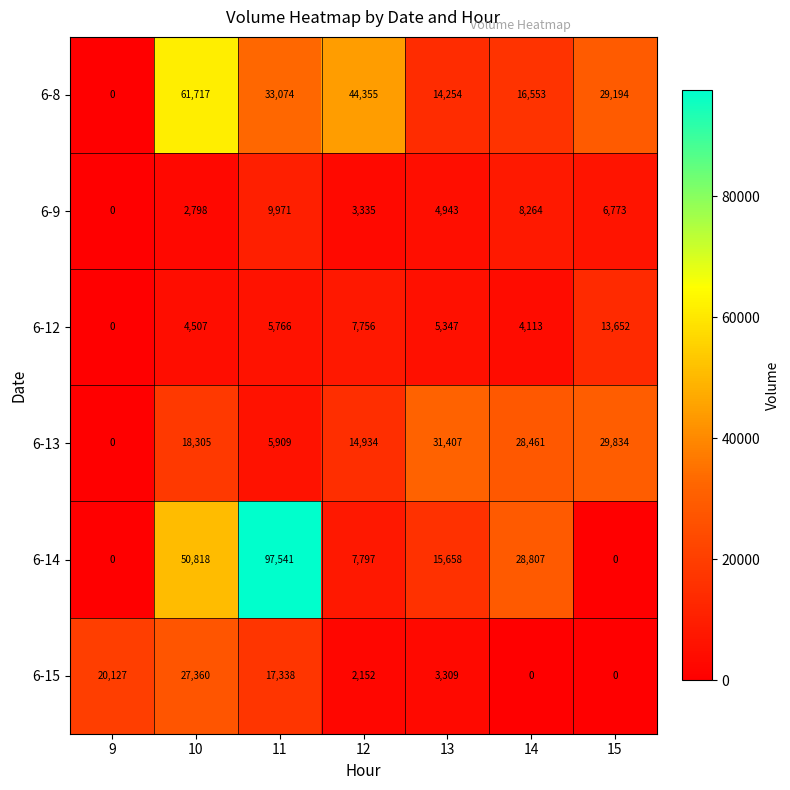

Count the number of data series in this chart.

6